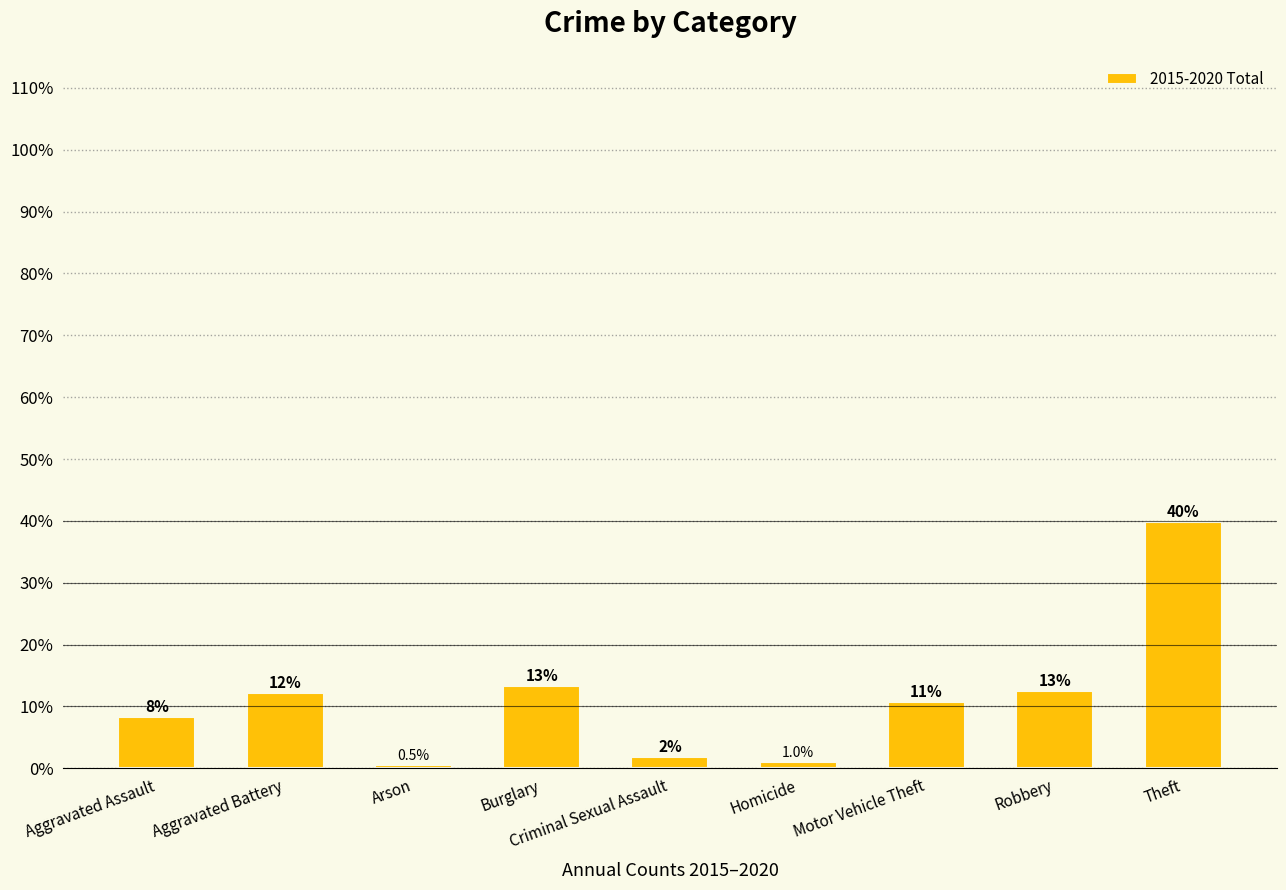

Reading left to right, what are all the values shown in this chart?

Aggravated Assault=8.3	Aggravated Battery=12.2	Arson=0.5	Burglary=13.3	Criminal Sexual Assault=1.8	Homicide=1.0	Motor Vehicle Theft=10.7	Robbery=12.5	Theft=39.8